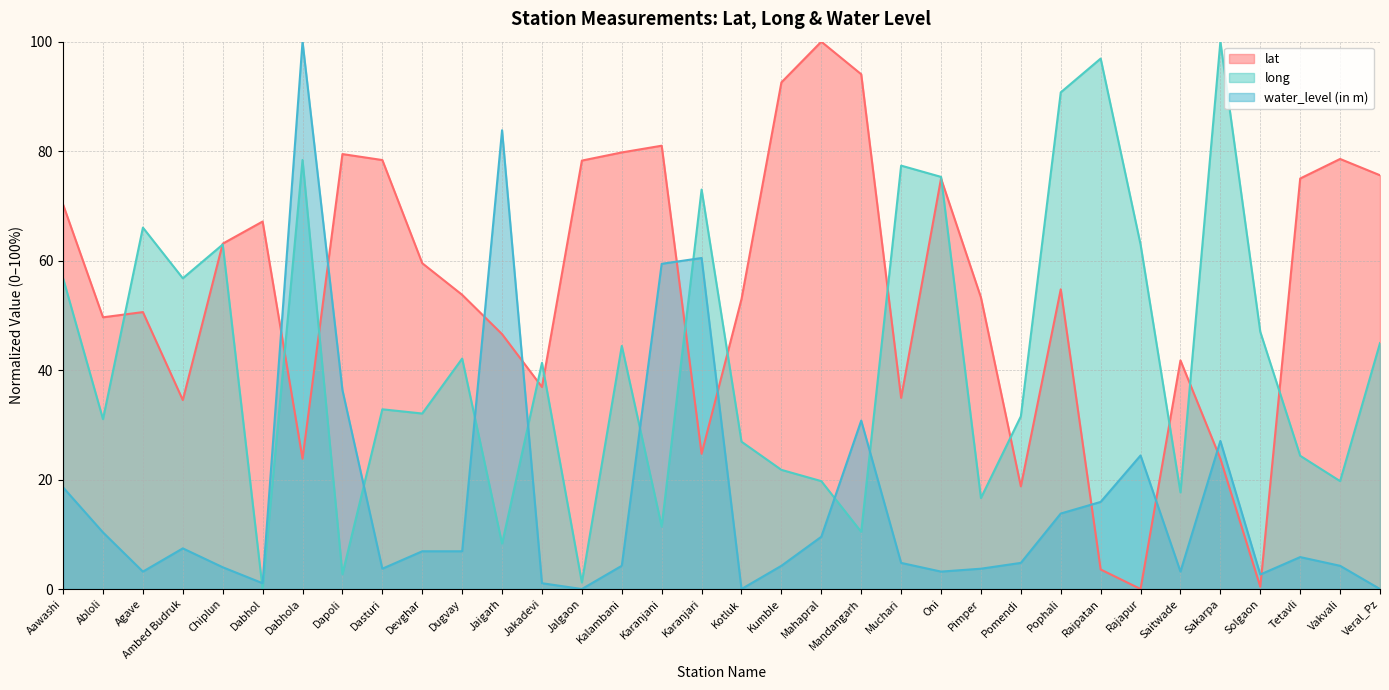

After their last crossing, which series has the higher values: water_level (in m) or lat?

lat